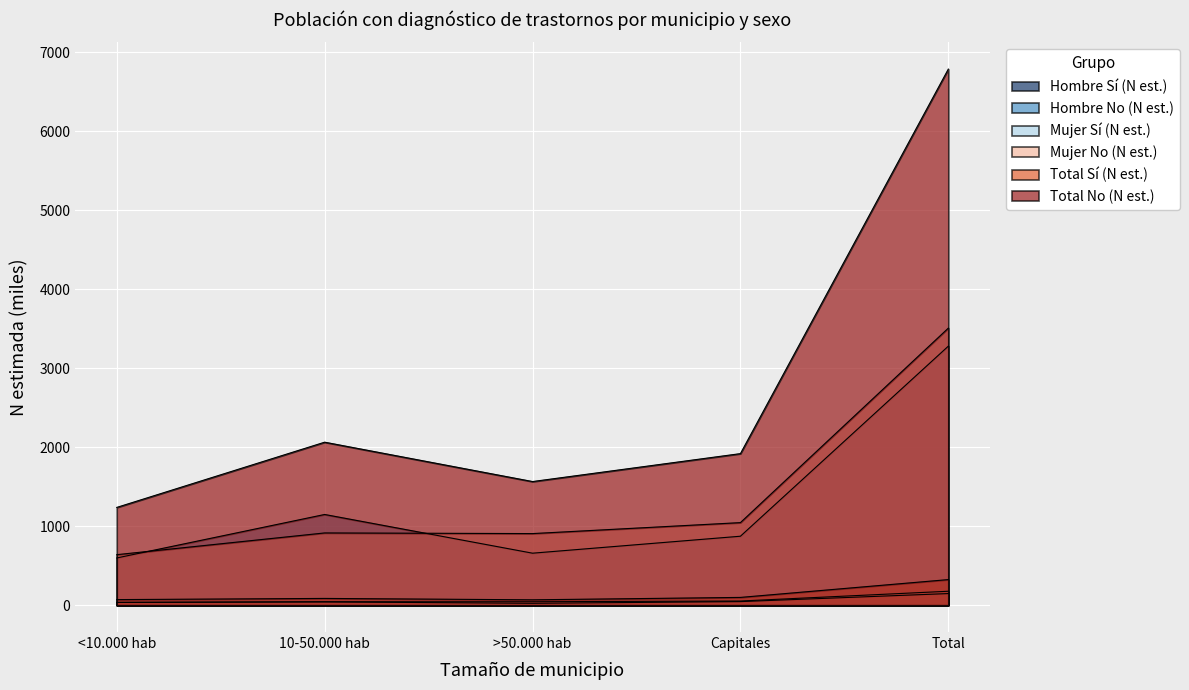

Reading left to right, extract all data points from this chart.

Hombre Sí (N est.): <10.000 hab=35.8	10-50.000 hab=43.8	>50.000 hab=44.1	Capitales=53.2	Total=177.0
Hombre No (N est.): <10.000 hab=598.4	10-50.000 hab=1149.0	>50.000 hab=658.8	Capitales=873.6	Total=3279.8
Mujer Sí (N est.): <10.000 hab=35.4	10-50.000 hab=42.2	>50.000 hab=24.4	Capitales=45.6	Total=147.6
Mujer No (N est.): <10.000 hab=640.0	10-50.000 hab=915.2	>50.000 hab=907.0	Capitales=1045.9	Total=3508.1
Total Sí (N est.): <10.000 hab=71.2	10-50.000 hab=86.0	>50.000 hab=68.5	Capitales=98.9	Total=324.6
Total No (N est.): <10.000 hab=1238.3	10-50.000 hab=2064.3	>50.000 hab=1565.9	Capitales=1919.5	Total=6787.9